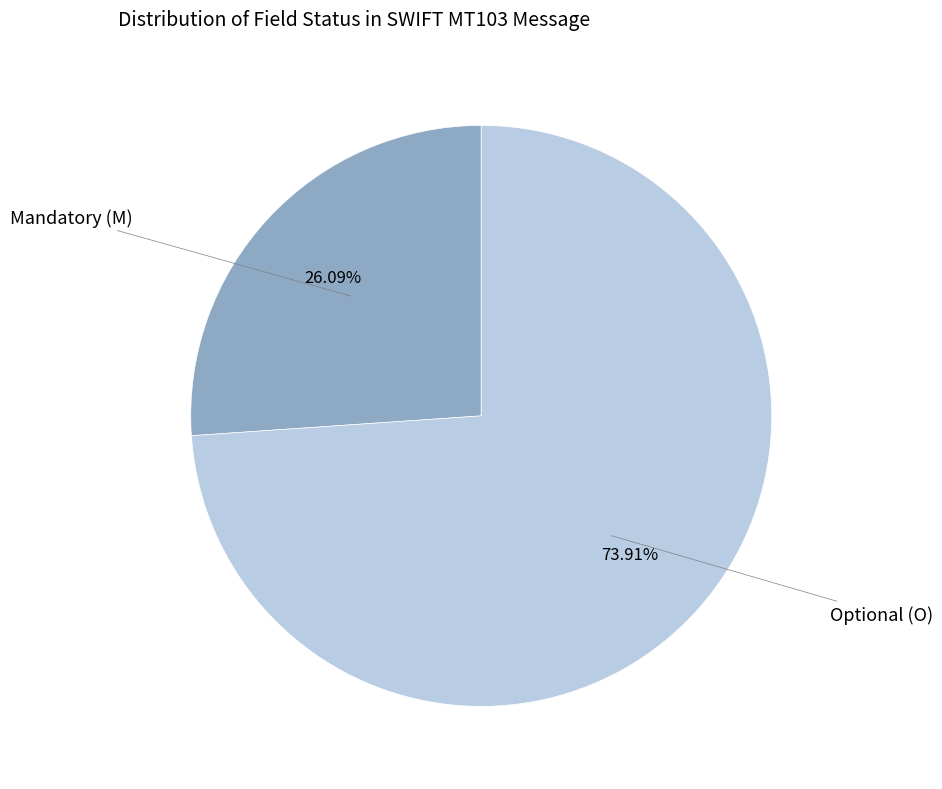

How many segments does this pie chart have?

2